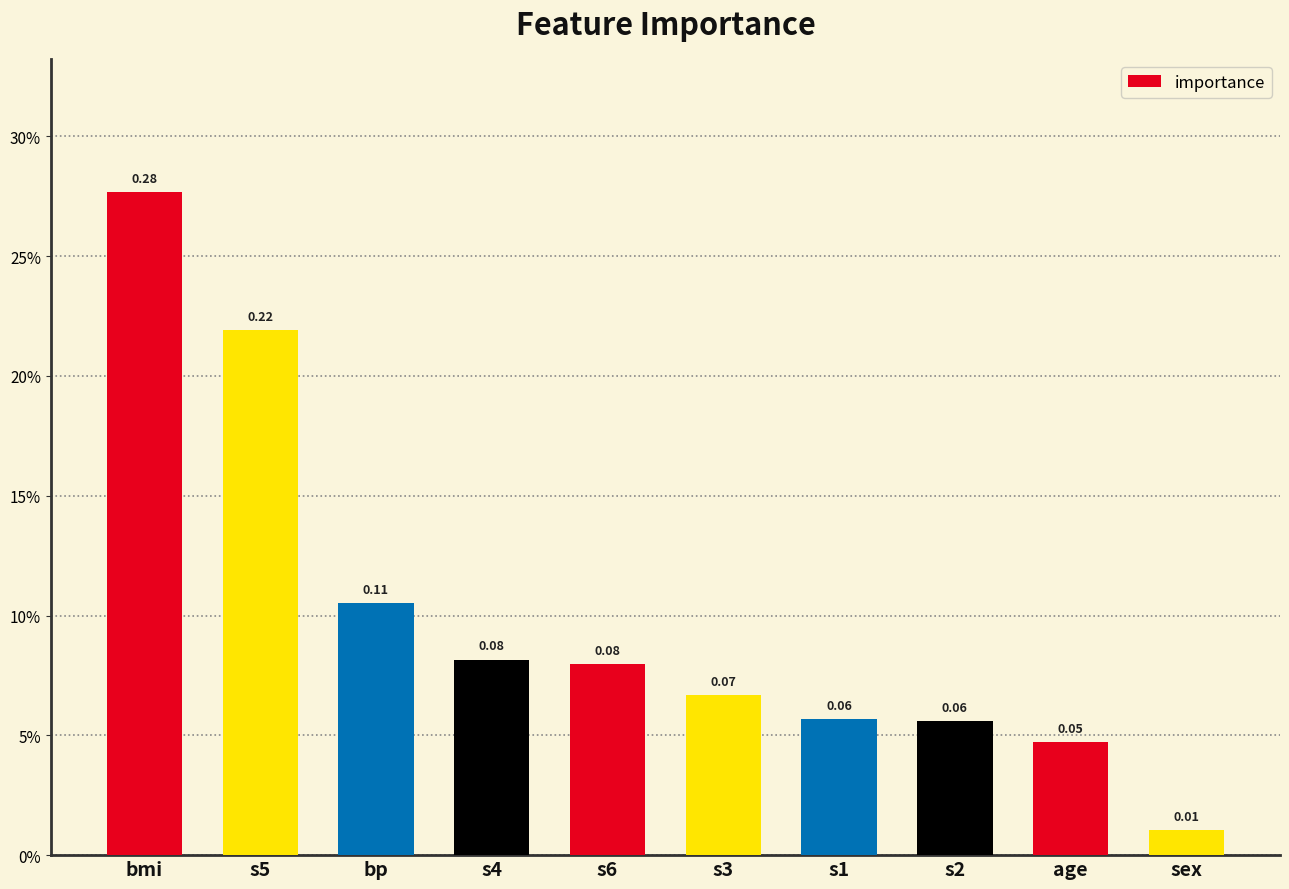

Reading right to left, what are all the values shown in this chart?

sex=0.0	age=0.0	s2=0.1	s1=0.1	s3=0.1	s6=0.1	s4=0.1	bp=0.1	s5=0.2	bmi=0.3